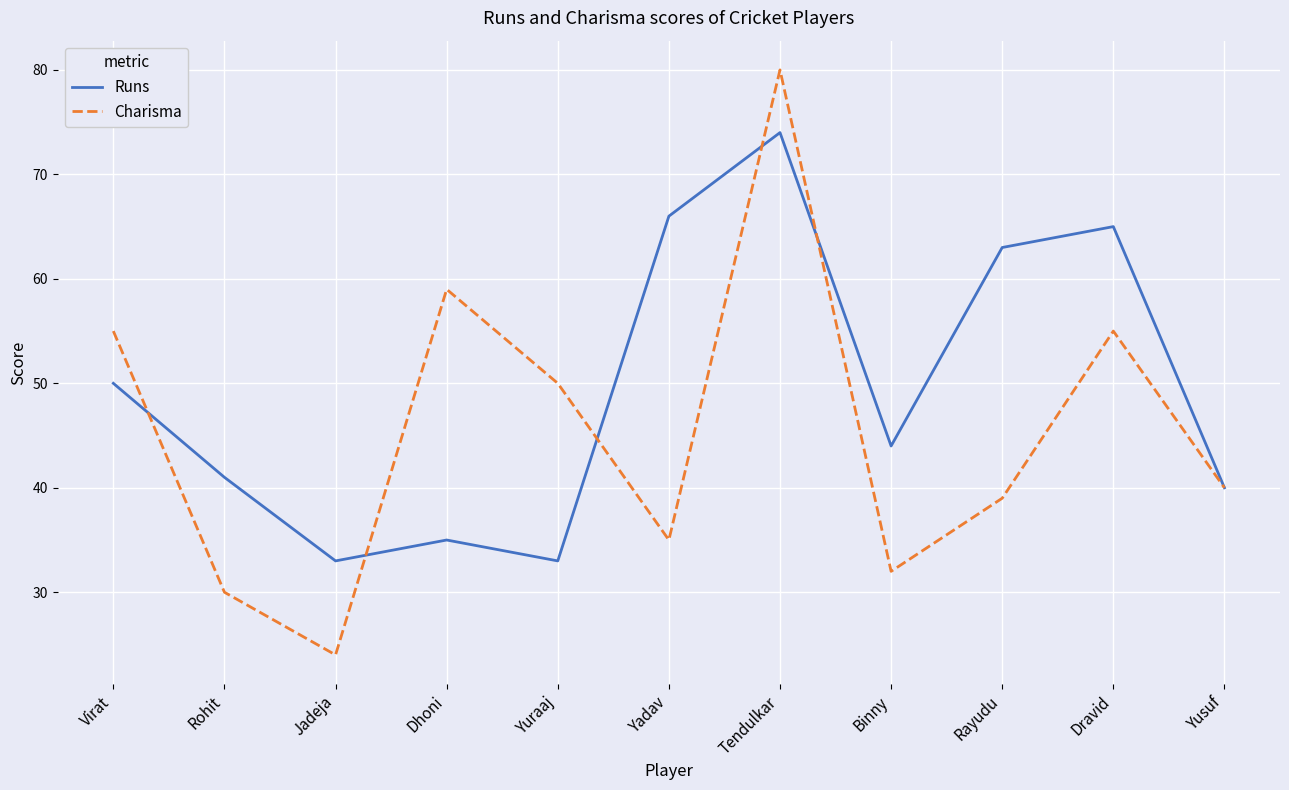

Where is Charisma nearest to the value 52?

Yuraaj